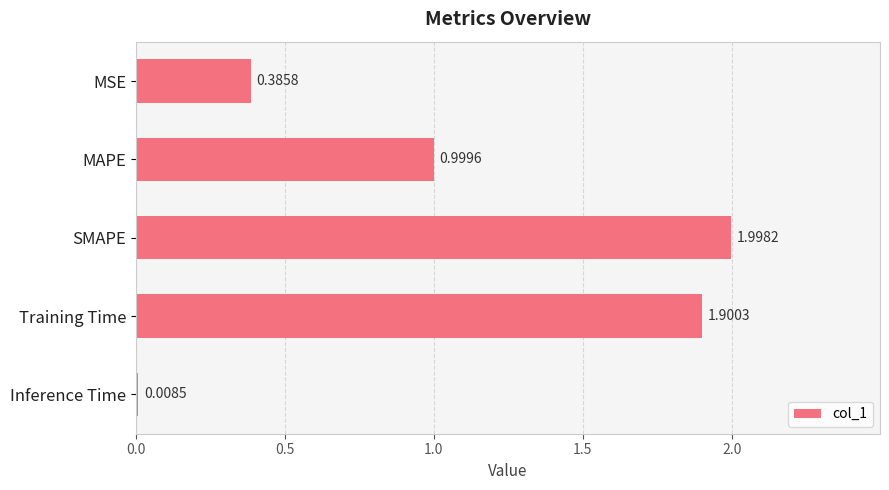

What is the change in value from MAPE to Training Time?

+0.9